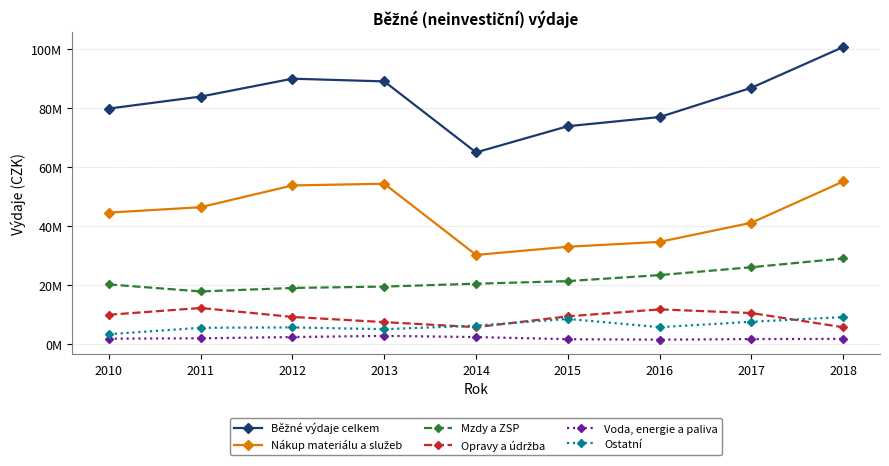

What is the highest value of the Mzdy a ZSP series?

29045330